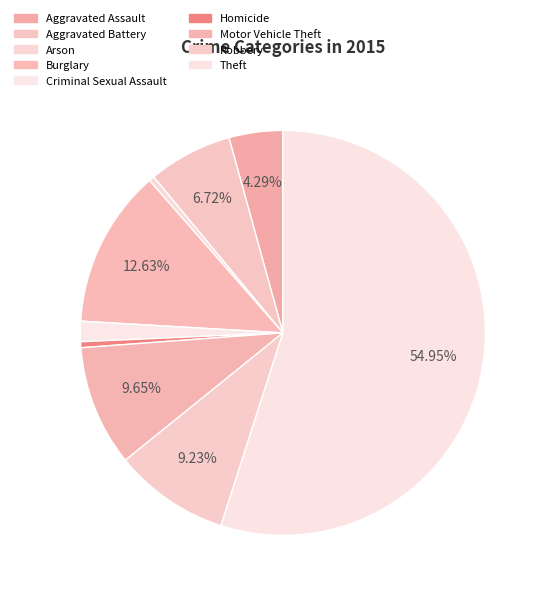

Count the number of slices in the pie.

9